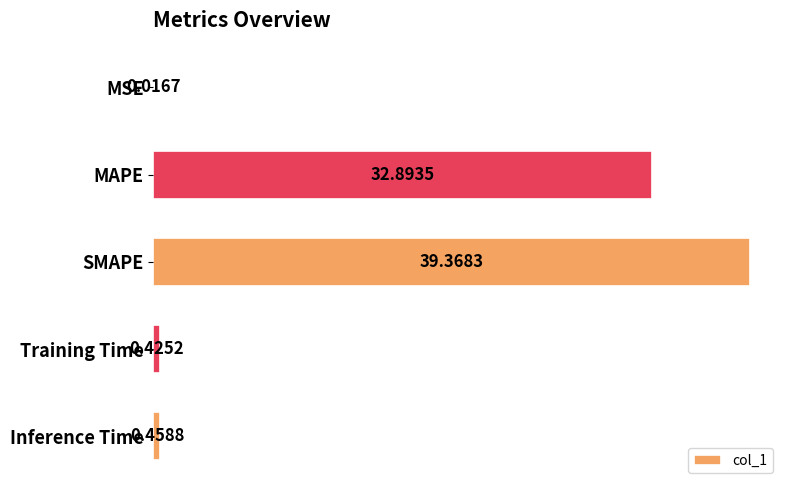

Where is the data nearest to the value 19?

MAPE